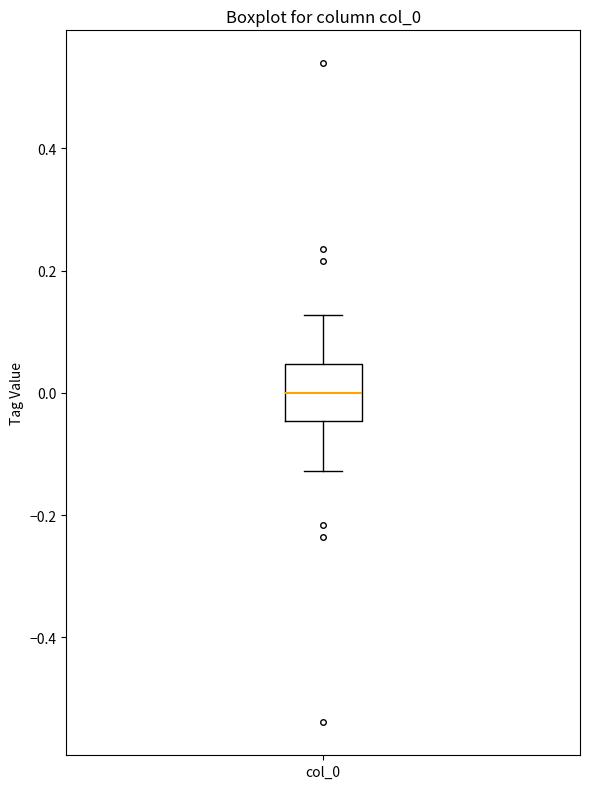

Transcribe this box plot: give where the median line is, the range the box spans, and where the two whiskers end, as read against the y-axis. The values are not printed on the chart, so give them approximately, as read against the axis.

median 0.00, box -0.04 to 0.04, whiskers -0.12 to 0.12